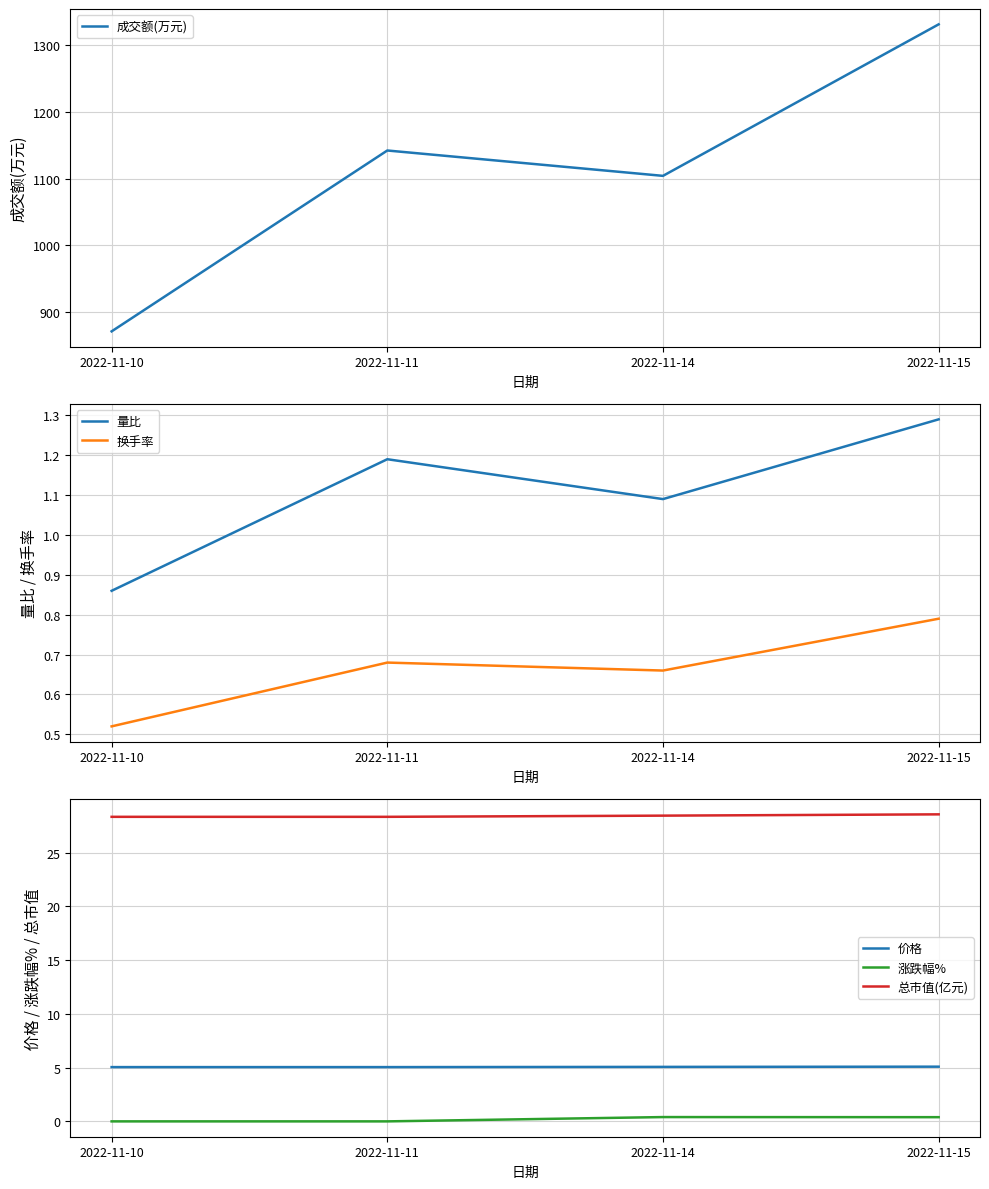

True or false: 成交额(万元) and 量比 cross at least once.

False